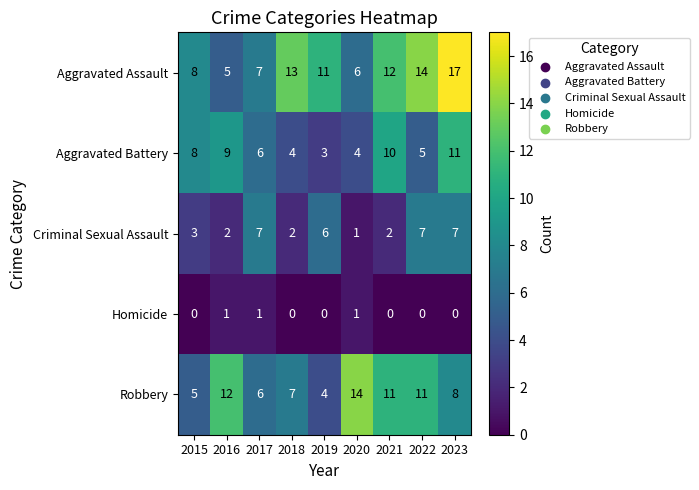

What is the spread (max minus min) of values at 2020?

13